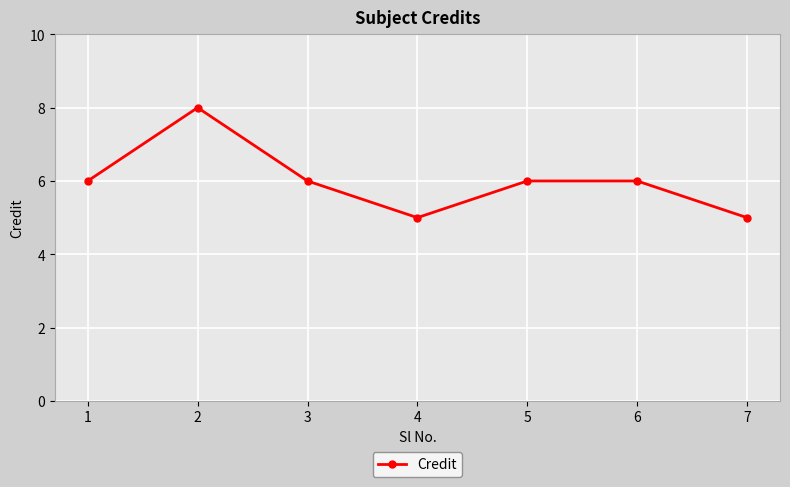

Reading left to right, list all the values displayed in this chart.

6	8	6	5	6	6	5